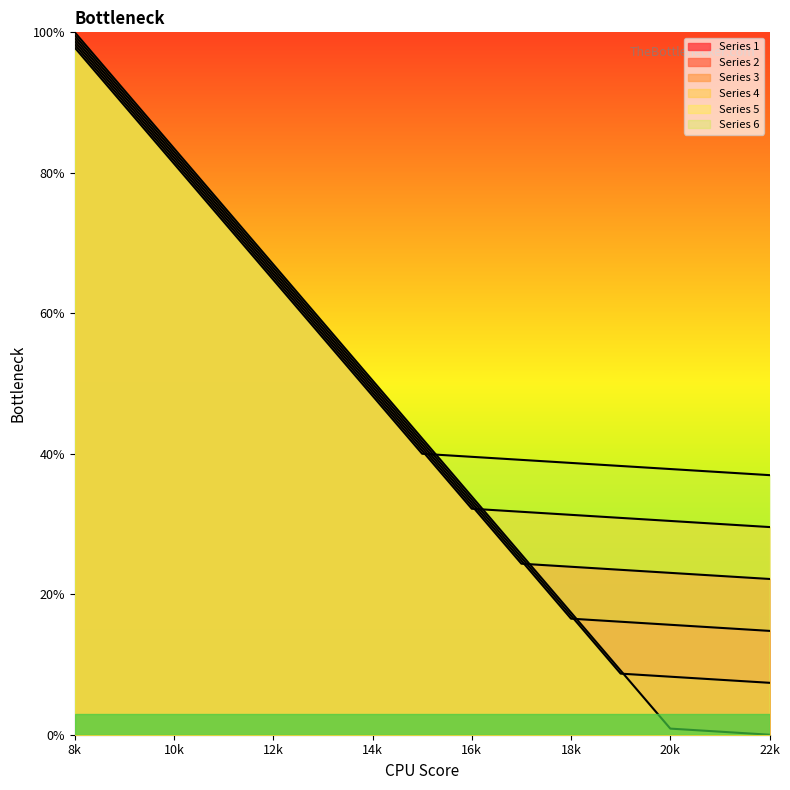

True or false: y5 has more than 1 interior local peaks.

False